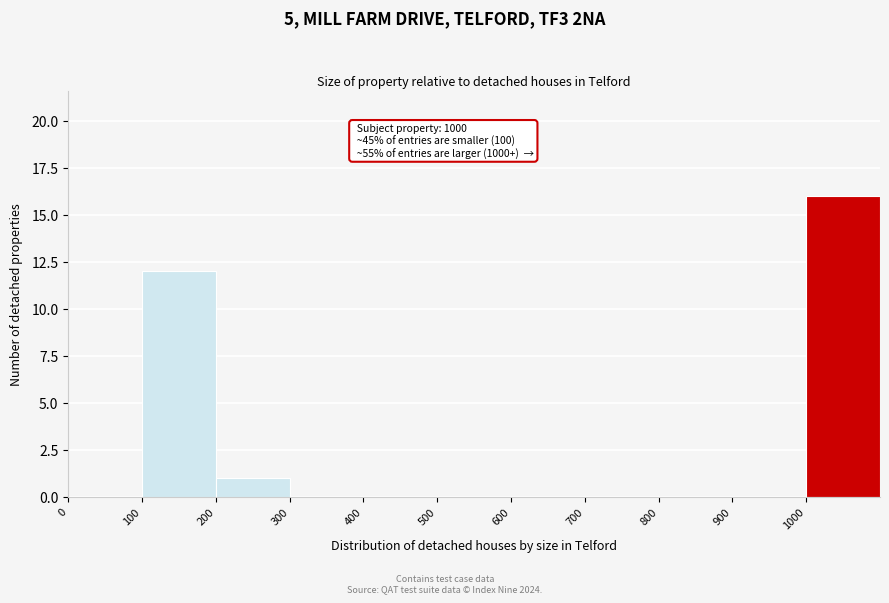

Over which range of the x-axis is the bar tallest?

1000 to 1100